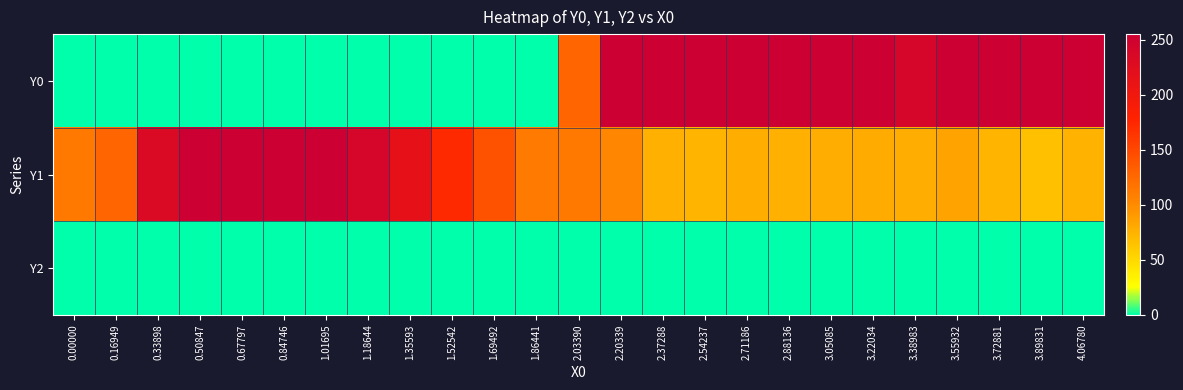

Between 0.84746 and 2.88136, which series saw the biggest shift?

Y0